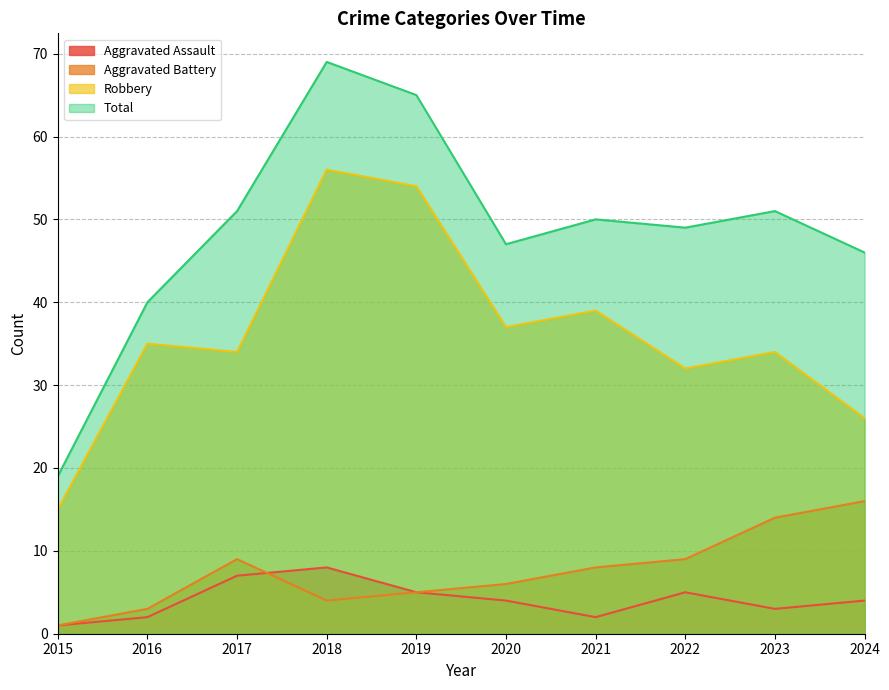

At 2015, list the series in order from largest to smallest.

Total, Robbery, Aggravated Assault, Aggravated Battery